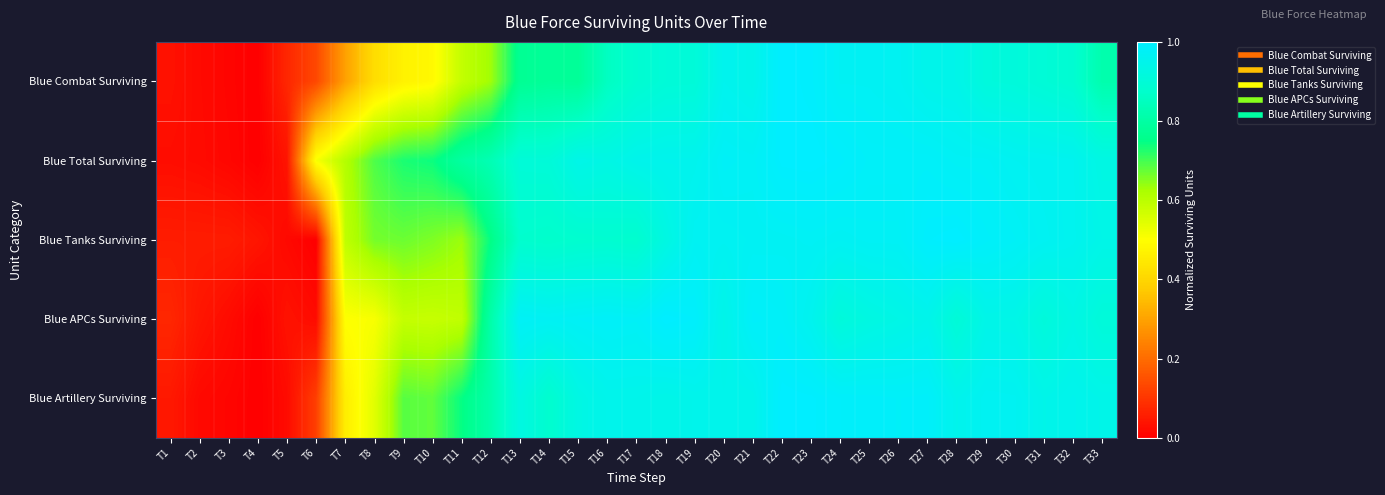

Reading right to left, extract all data points from this chart.

Blue Combat Surviving: T33=0.8	T32=0.9	T31=0.9	T30=0.9	T29=0.9	T28=0.9	T27=0.9	T26=1.0	T25=1.0	T24=1.0	T23=1.0	T22=1.0	T21=0.9	T20=1.0	T19=0.9	T18=0.9	T17=0.9	T16=0.9	T15=0.8	T14=0.8	T13=0.8	T12=0.6	T11=0.6	T10=0.5	T9=0.5	T8=0.4	T7=0.3	T6=0.1	T5=0.1	T4=0.0	T3=0.0	T2=0.0	T1=0.0
Blue Total Surviving: T33=0.9	T32=1.0	T31=1.0	T30=1.0	T29=1.0	T28=1.0	T27=1.0	T26=1.0	T25=1.0	T24=1.0	T23=1.0	T22=1.0	T21=1.0	T20=1.0	T19=1.0	T18=1.0	T17=0.9	T16=0.9	T15=0.9	T14=0.9	T13=0.9	T12=0.8	T11=0.8	T10=0.7	T9=0.7	T8=0.7	T7=0.6	T6=0.5	T5=0.0	T4=0.0	T3=0.0	T2=0.0	T1=0.0
Blue Tanks Surviving: T33=0.9	T32=1.0	T31=1.0	T30=1.0	T29=1.0	T28=1.0	T27=1.0	T26=1.0	T25=1.0	T24=1.0	T23=1.0	T22=1.0	T21=1.0	T20=1.0	T19=1.0	T18=0.9	T17=0.9	T16=0.9	T15=0.9	T14=0.9	T13=0.9	T12=0.7	T11=0.6	T10=0.7	T9=0.7	T8=0.7	T7=0.6	T6=0.0	T5=0.0	T4=0.0	T3=0.1	T2=0.1	T1=0.1
Blue APCs Surviving: T33=0.9	T32=0.9	T31=0.9	T30=0.9	T29=0.9	T28=0.9	T27=0.9	T26=0.9	T25=0.9	T24=0.9	T23=1.0	T22=1.0	T21=1.0	T20=0.9	T19=1.0	T18=1.0	T17=1.0	T16=1.0	T15=1.0	T14=1.0	T13=1.0	T12=0.8	T11=0.6	T10=0.6	T9=0.6	T8=0.5	T7=0.5	T6=0.0	T5=0.0	T4=0.0	T3=0.0	T2=0.0	T1=0.1
Blue Artillery Surviving: T33=0.9	T32=1.0	T31=0.9	T30=1.0	T29=1.0	T28=1.0	T27=1.0	T26=1.0	T25=1.0	T24=1.0	T23=1.0	T22=1.0	T21=0.9	T20=0.9	T19=0.9	T18=0.9	T17=0.9	T16=0.9	T15=0.9	T14=0.9	T13=0.9	T12=0.8	T11=0.7	T10=0.7	T9=0.7	T8=0.5	T7=0.5	T6=0.1	T5=0.0	T4=0.0	T3=0.0	T2=0.0	T1=0.0